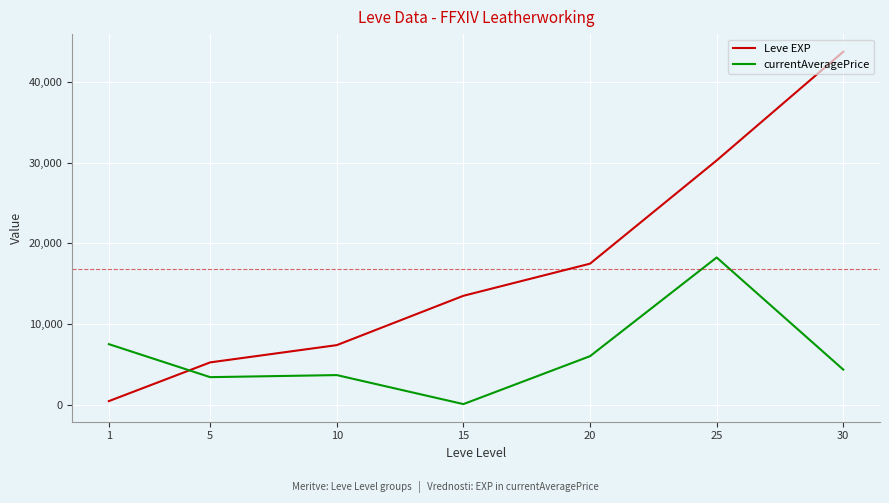

True or false: Leve EXP and currentAveragePrice cross at least once.

True